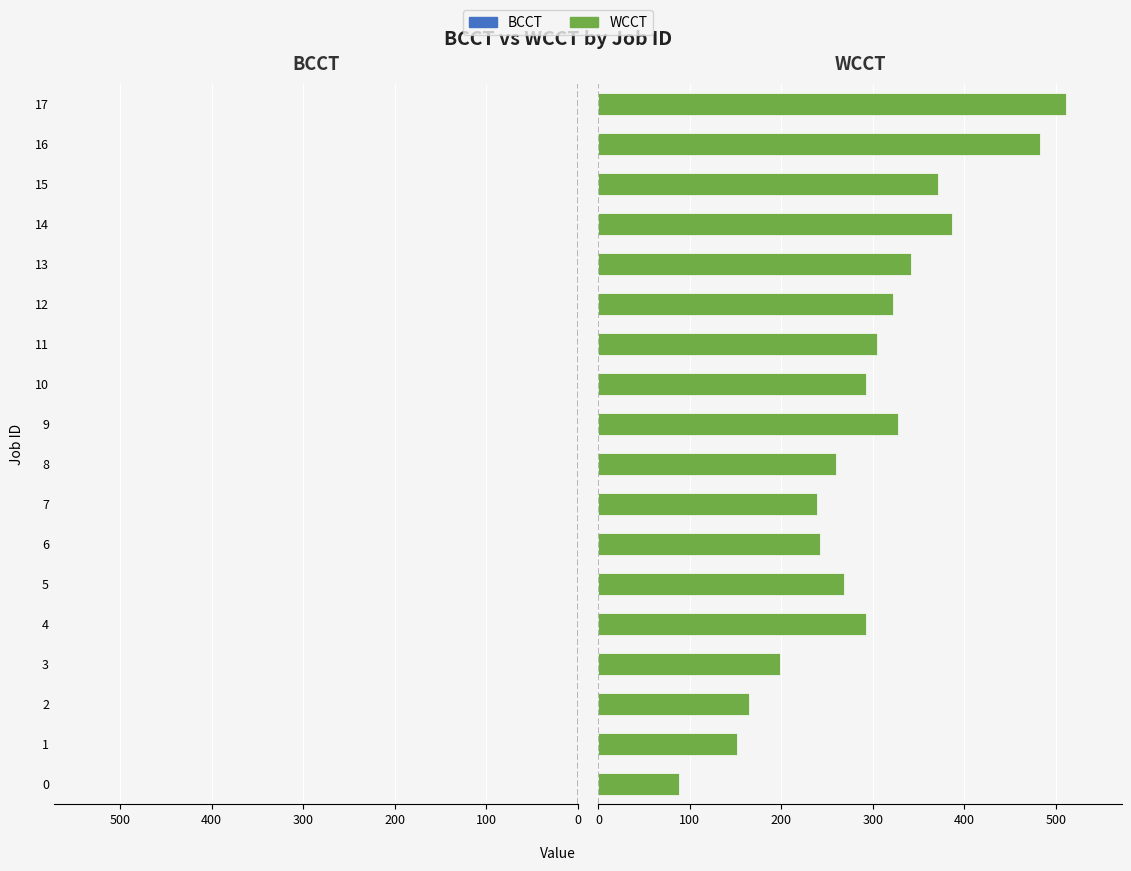

Rank the series by their average value, from lowest to highest.

BCCT, WCCT